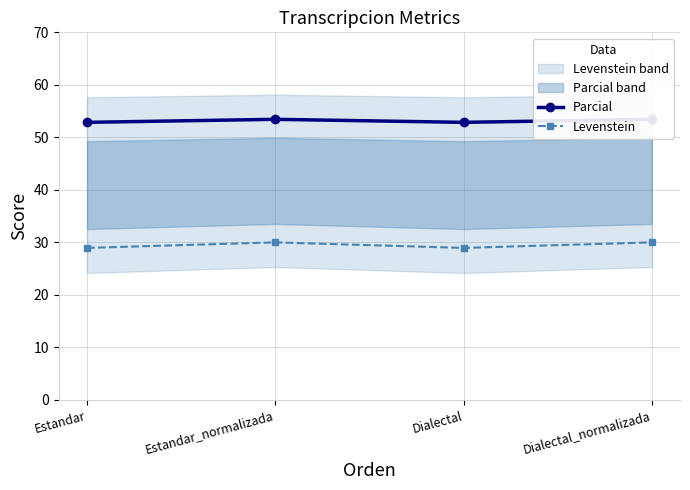

The value of Levenstein at Dialectal_normalizada is 30.0. True or false?

True